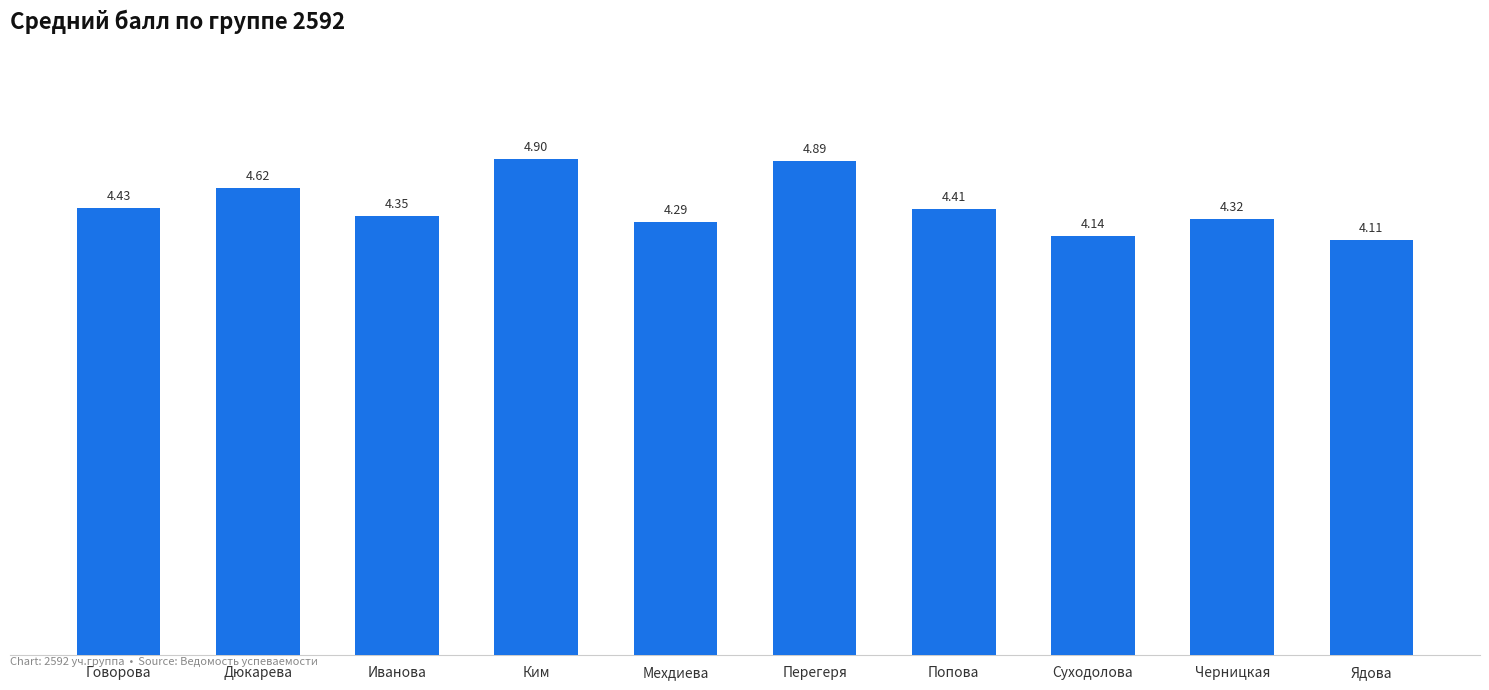

What is the label of the 7th bar from the right?

Ким